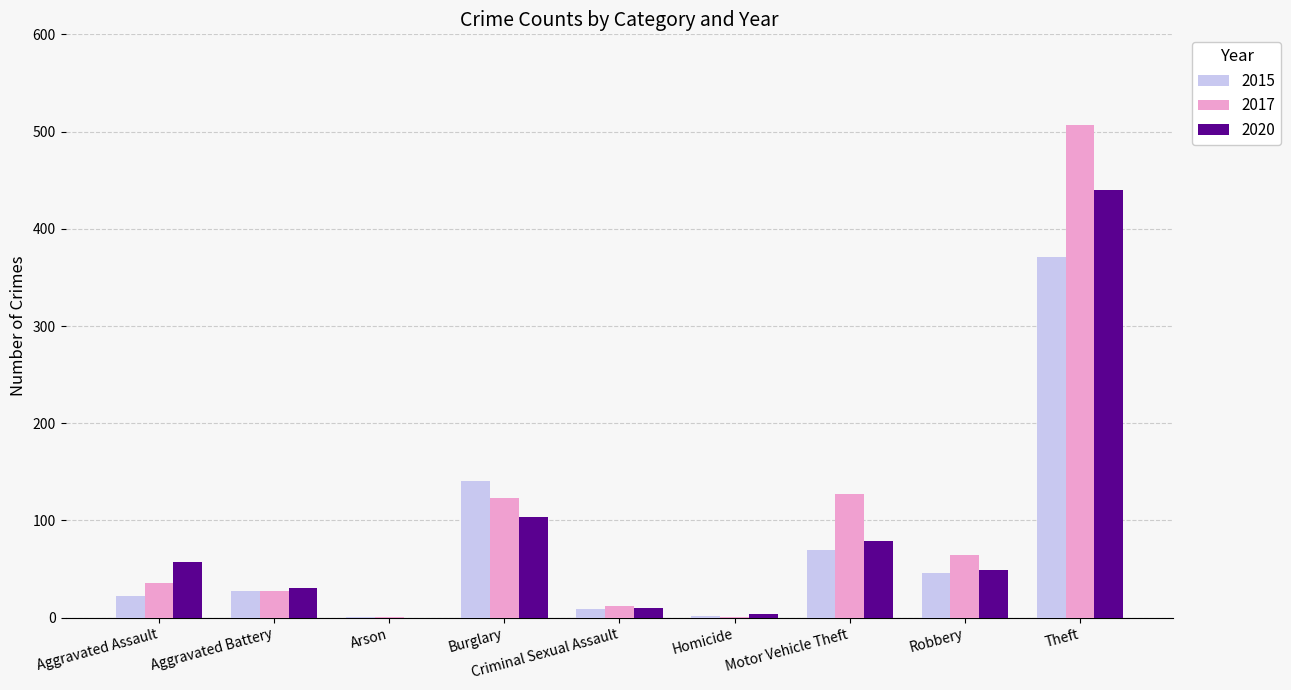

What is the total value across all series at Homicide?

7